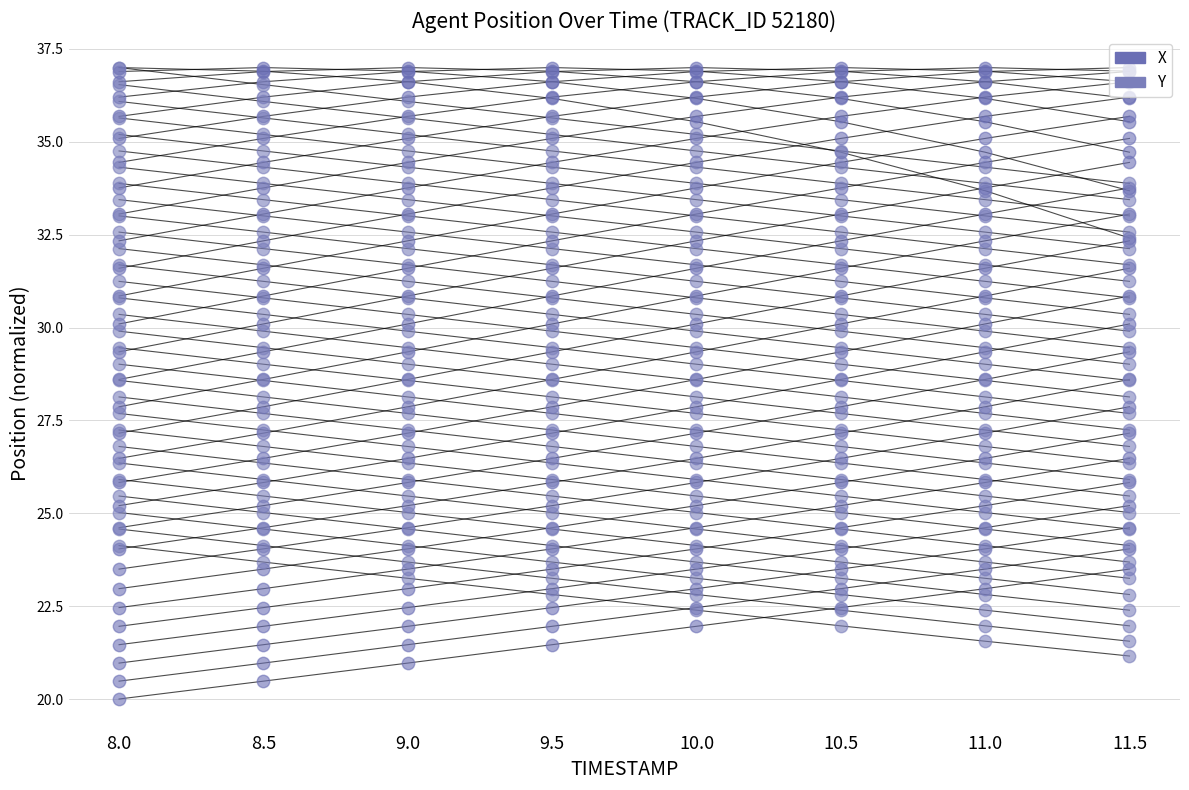

What is the total value across all series at 11.5?

57.4